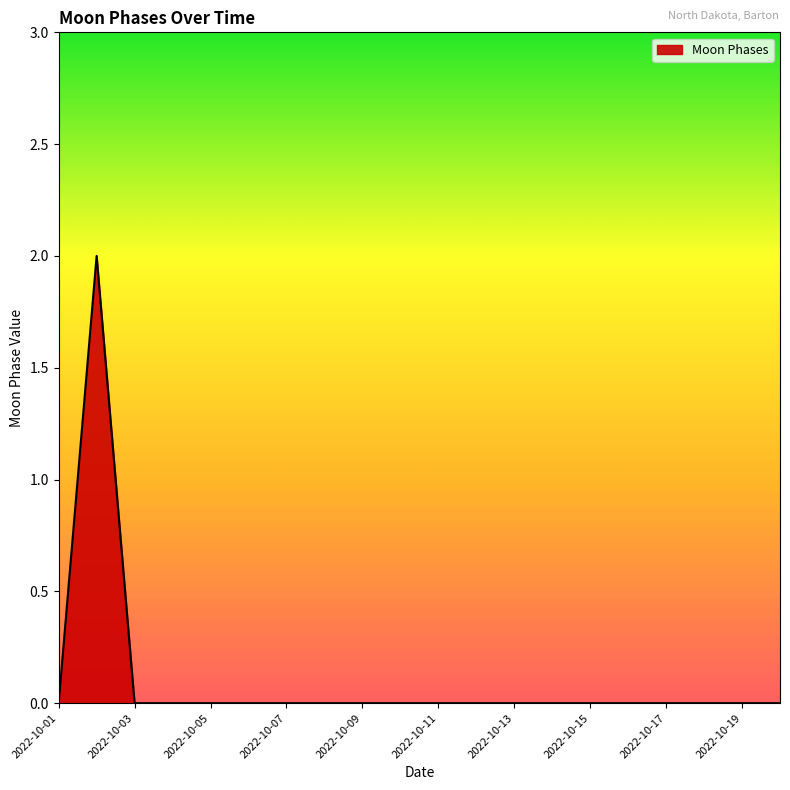

What is the sum of all values?

2